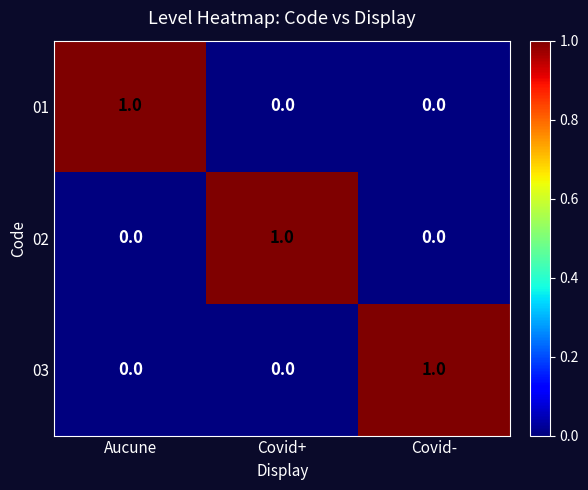

What is the difference between the highest and lowest values at Covid-?

1